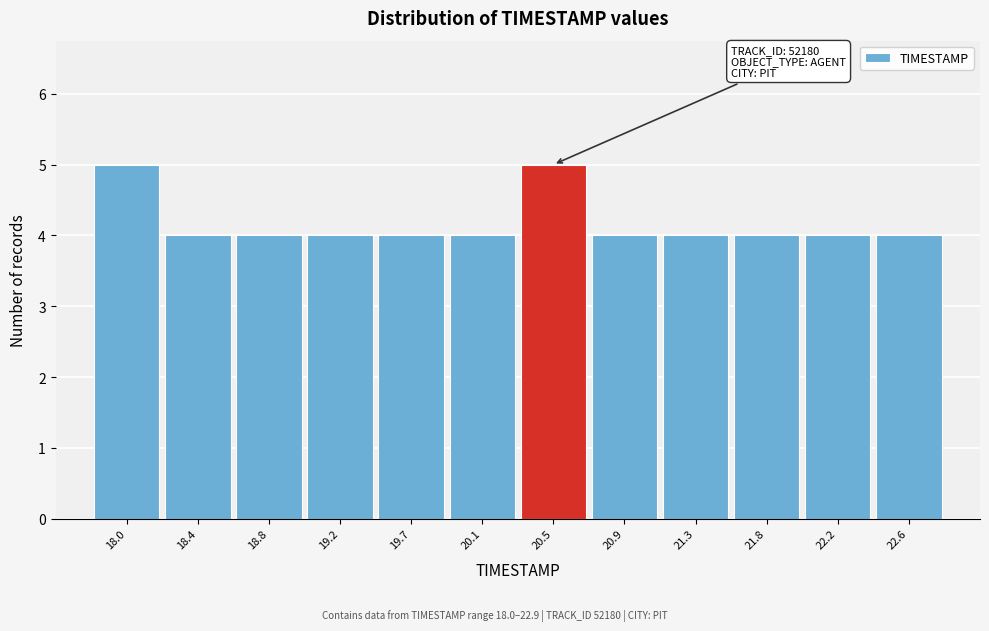

Reading left to right, what are all the values shown in this chart?

18.0=5	18.4=4	18.8=4	19.2=4	19.7=4	20.1=4	20.5=5	20.9=4	21.3=4	21.8=4	22.2=4	22.6=4